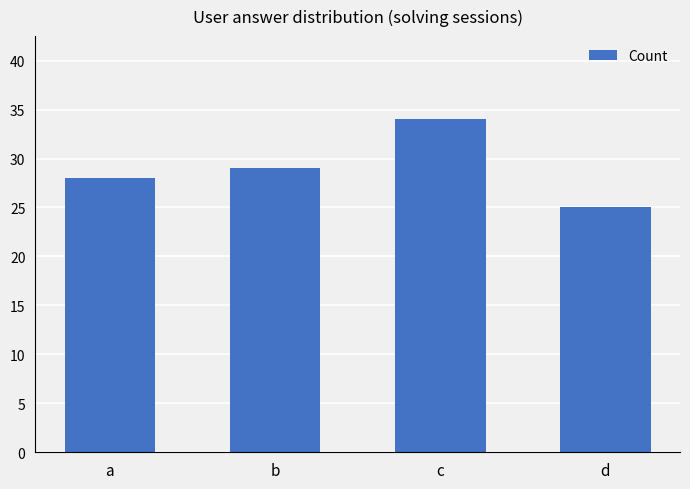

Reading left to right, transcribe all the data shown in this chart.

28	29	34	25